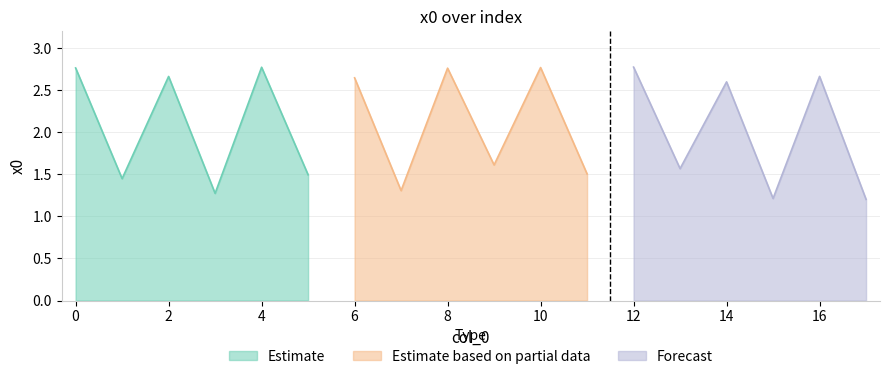

Reading right to left, extract all data points from this chart.

17=1.2	16=2.7	15=1.2	14=2.6	13=1.6	12=2.8	11=1.5	10=2.8	9=1.6	8=2.8	7=1.3	6=2.6	5=1.5	4=2.8	3=1.3	2=2.7	1=1.4	0=2.8